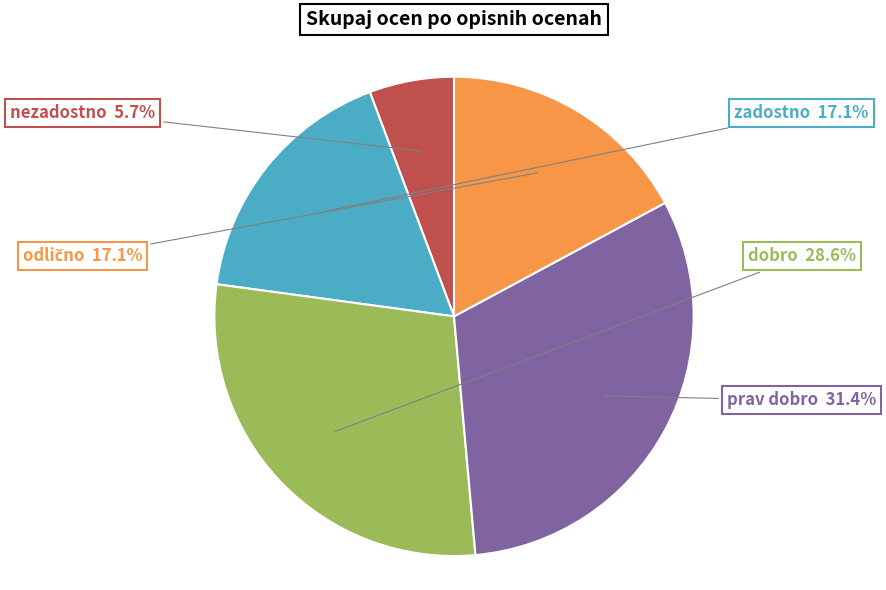

Which has a higher value, nezadostno or dobro?

dobro